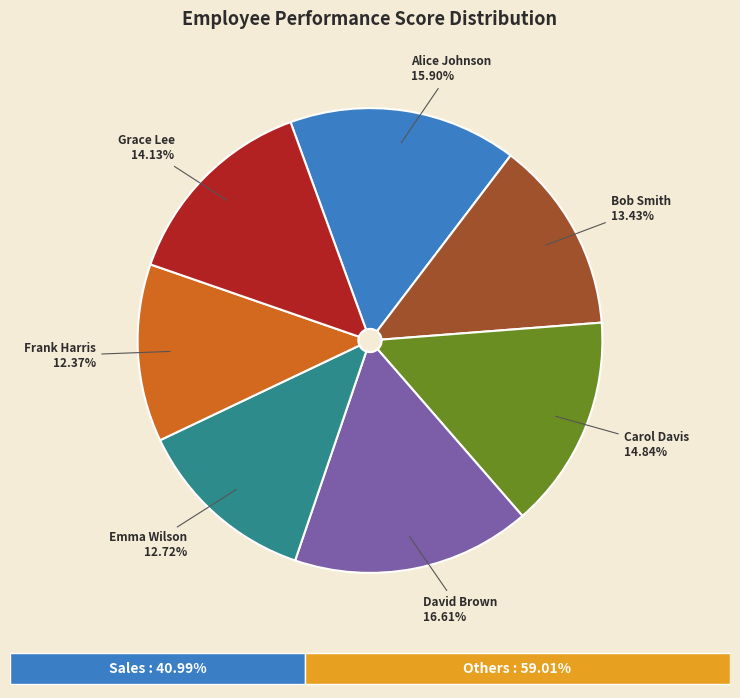

How many slices are in this pie chart?

7